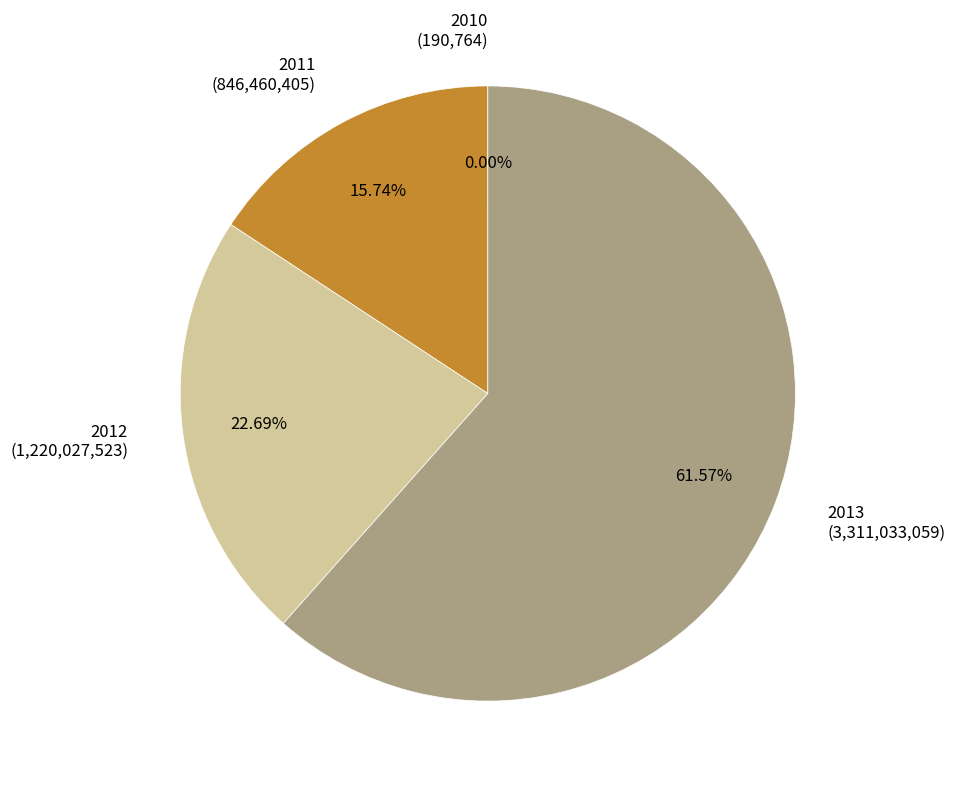

What percentage is the 2011 slice, to the nearest percent?

16%